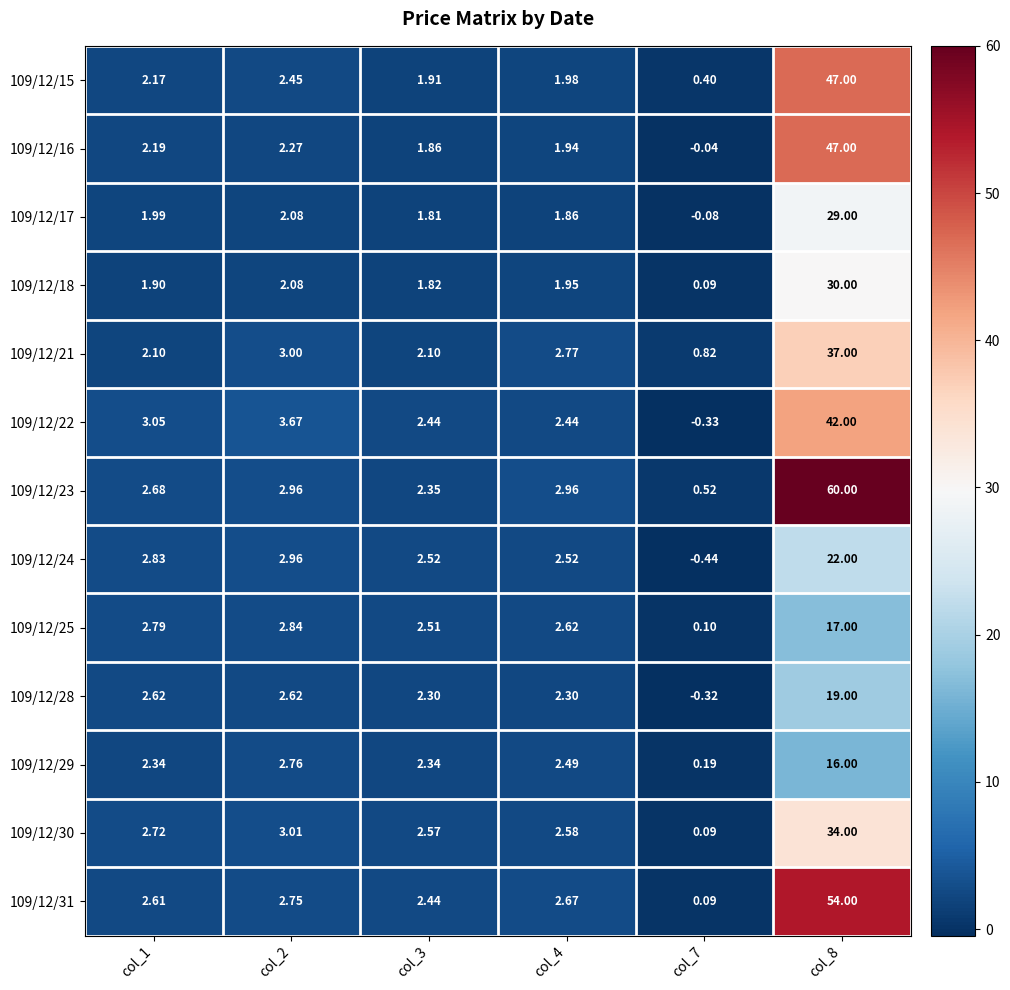

How many data points does each series have?

6